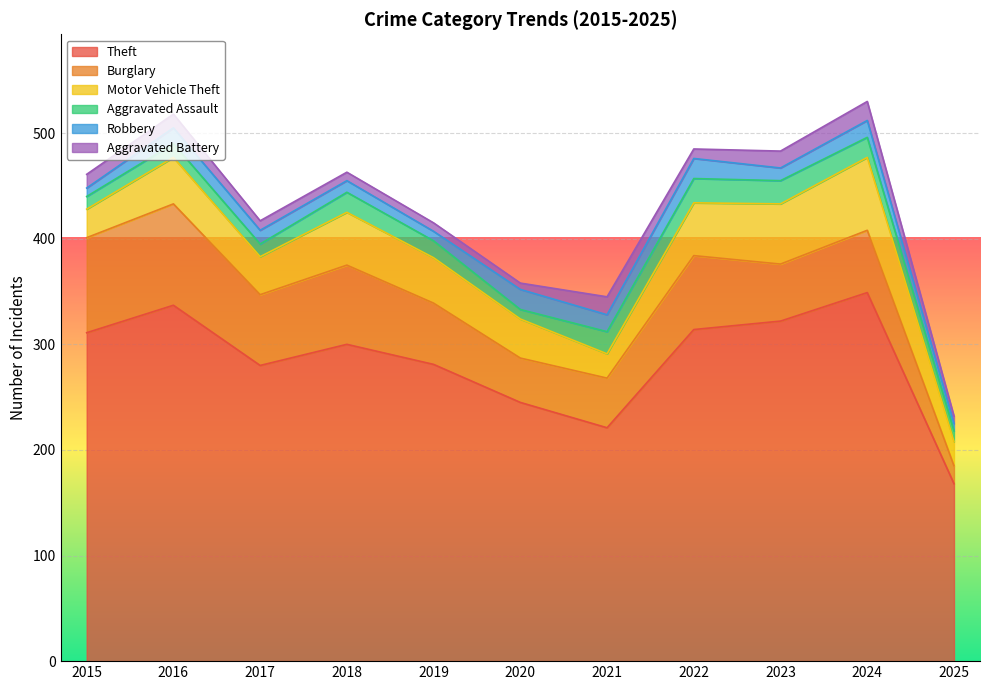

Which series has the largest total across all categories?

Theft